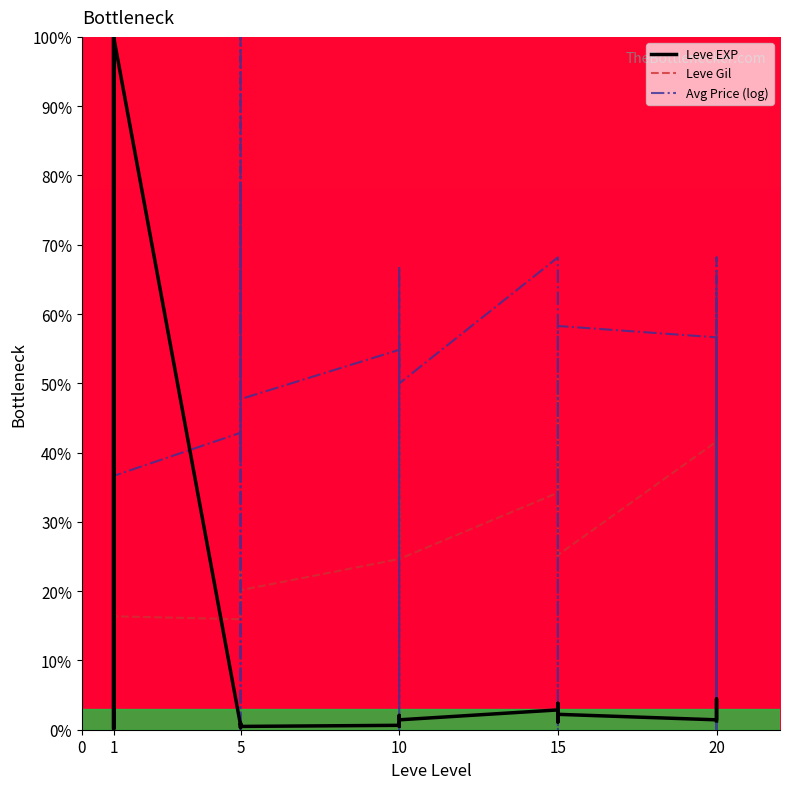

Rank the series by their average value, from lowest to highest.

Leve EXP, Leve Gil, Avg Price (log)